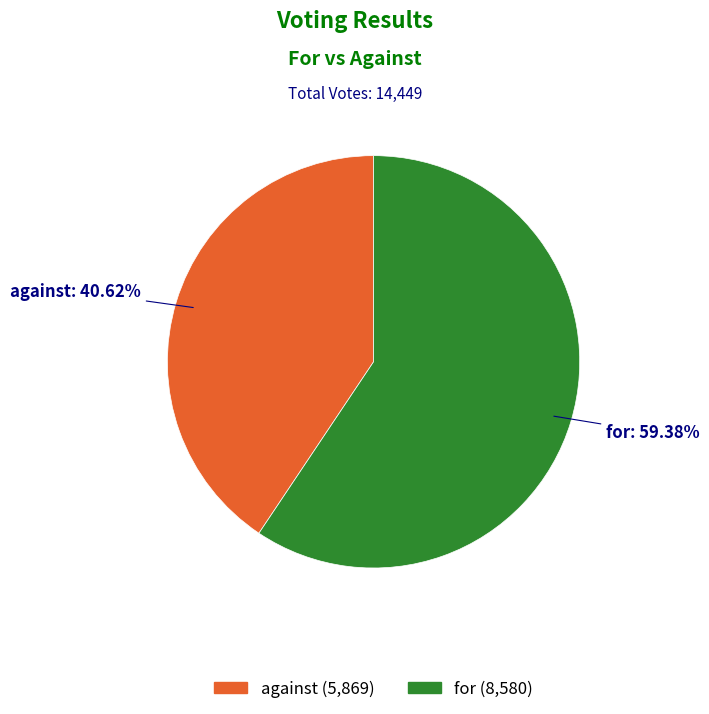

To the nearest percent, what is the average slice percentage?

50%